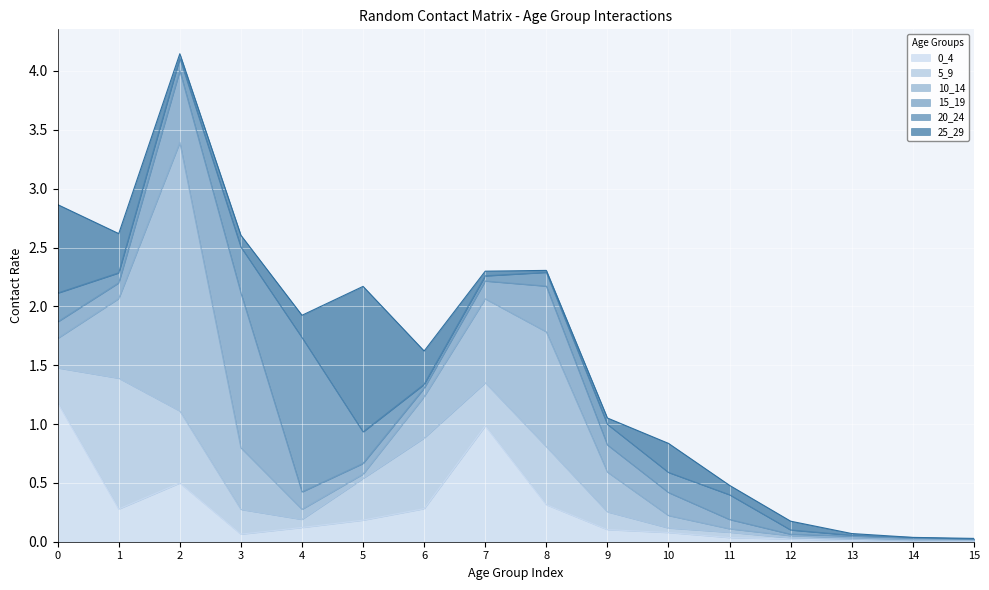

In 20_24, how many points are lower than both neighbors (excluding endpoints)?

3